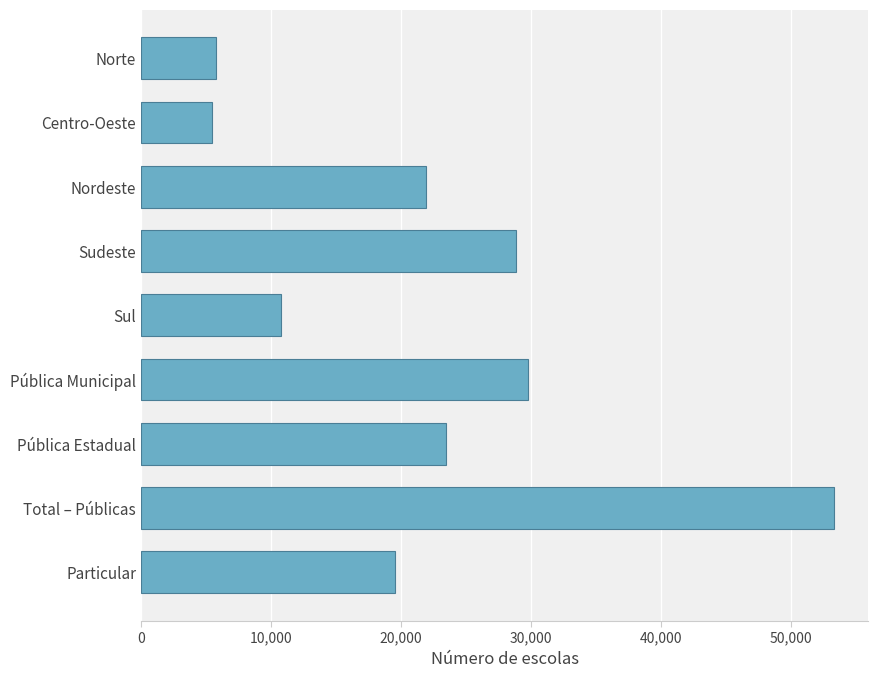

What is the smallest value displayed?

5462